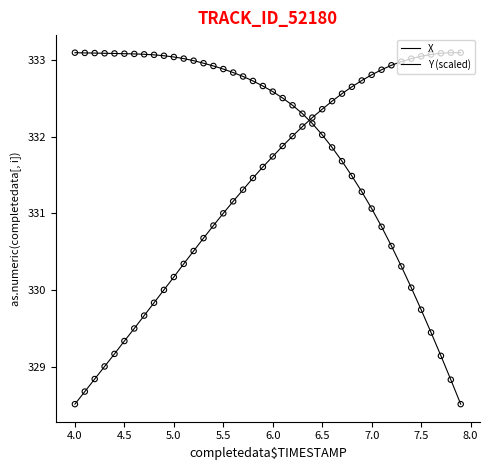

Is this an area chart (filled region under the line)?

No